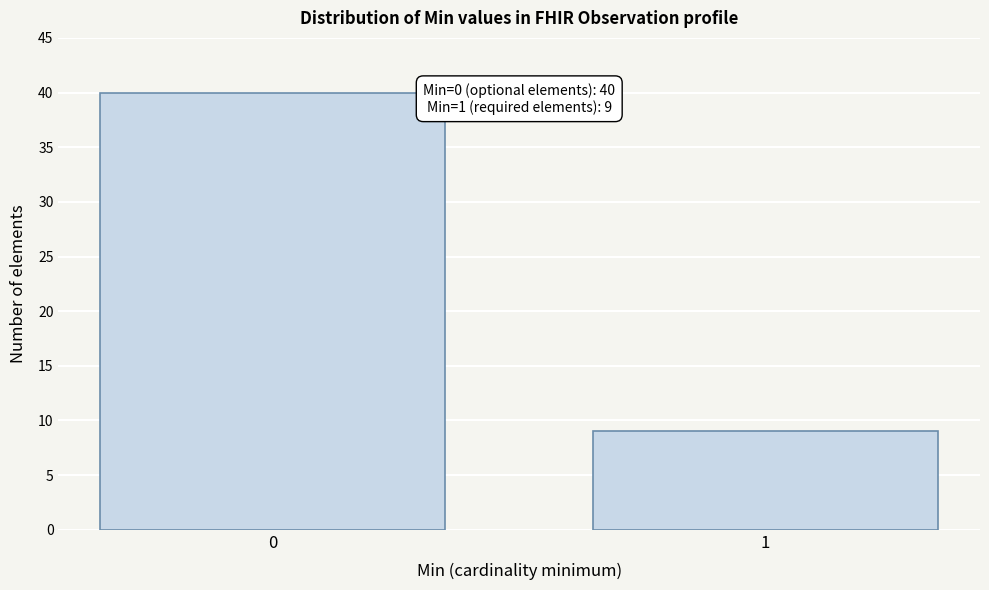

Reading right to left, what are all the values shown in this chart?

9	40